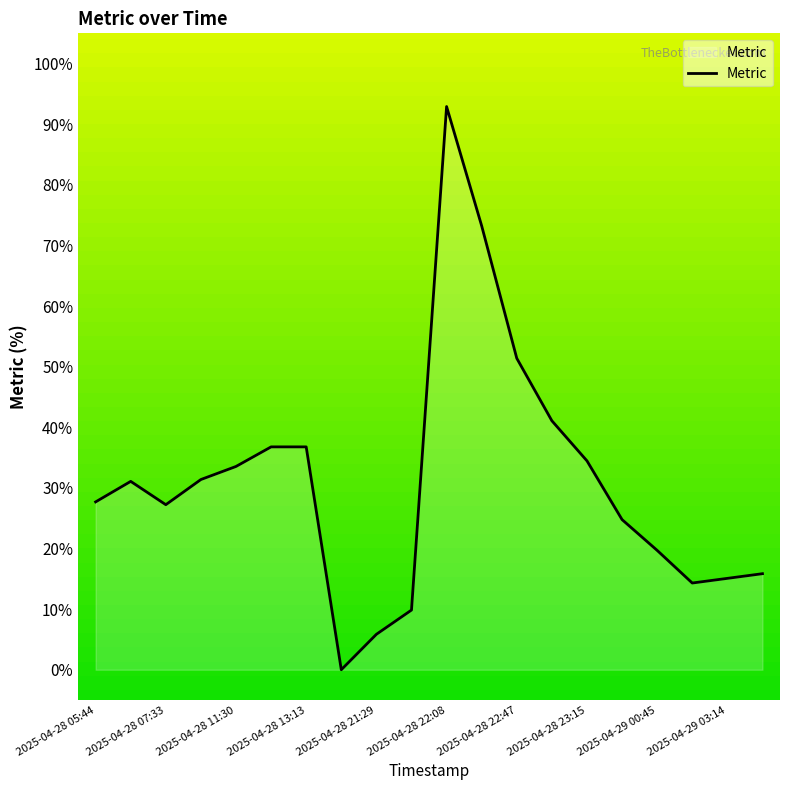

What is the difference between the maximum and minimum values?

92.9